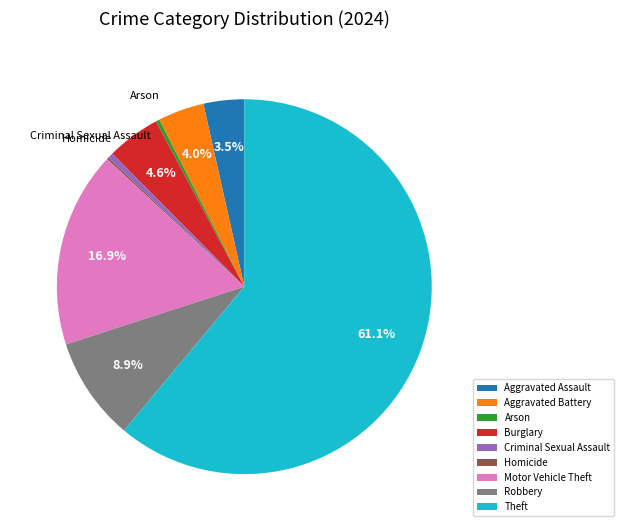

What percentage is the Robbery slice, to the nearest percent?

9%